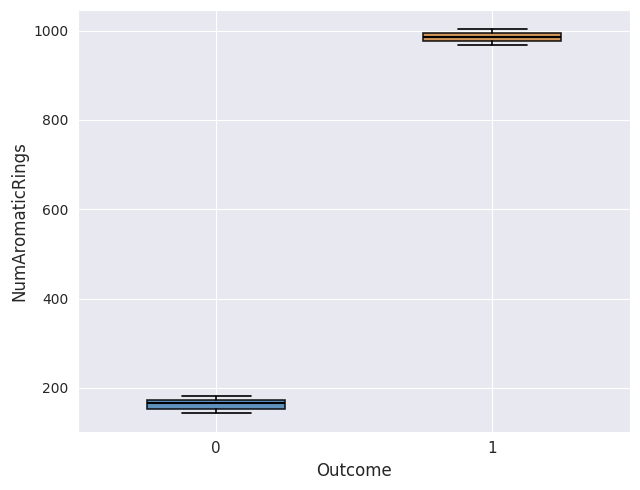

Which box has the highest median line?

1